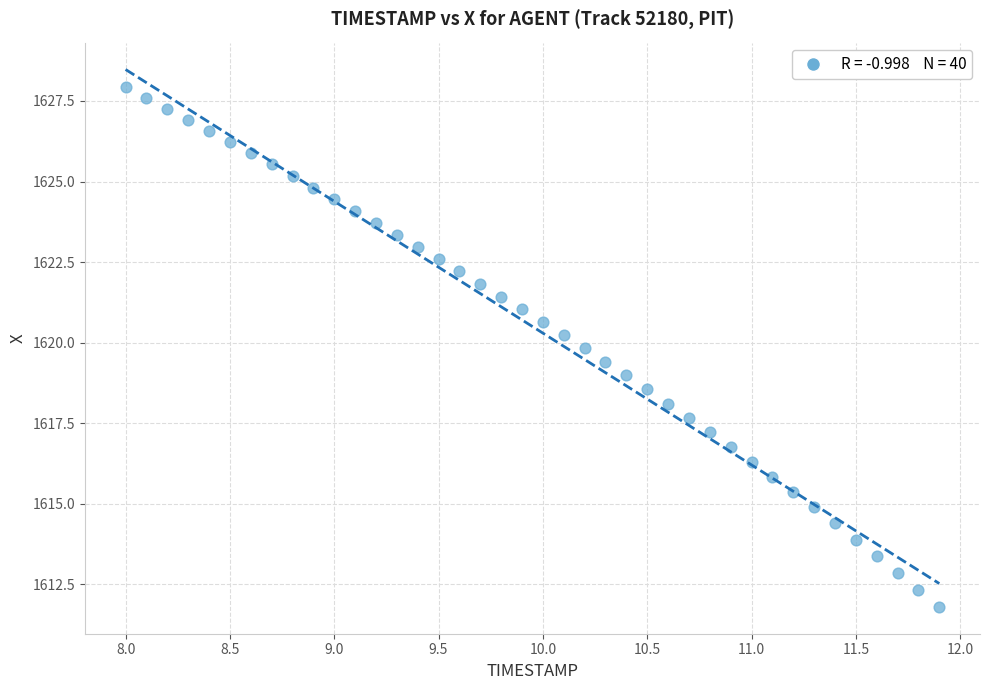

What is the range of X values (max minus min)?

3.9